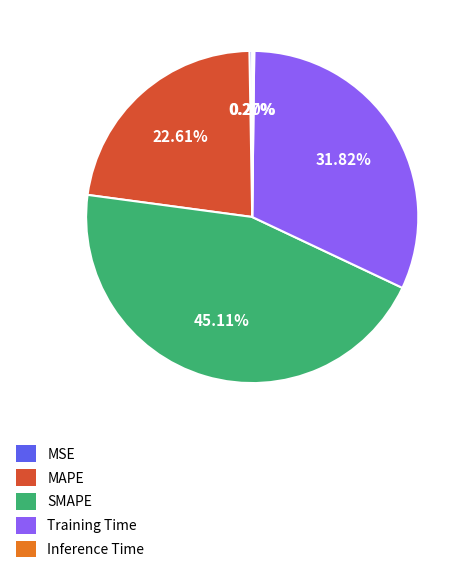

Does SMAPE account for over 50% of the chart?

No